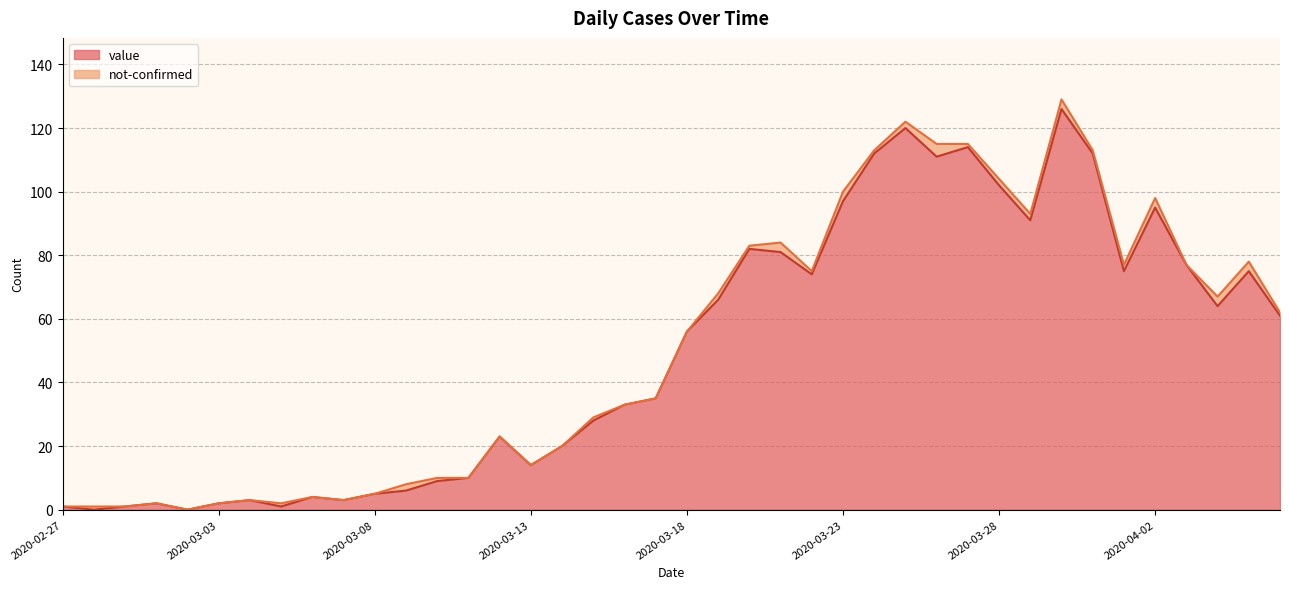

Reading left to right, list all the values displayed in this chart.

2020-02-27=1	2020-02-28=0	2020-02-29=1	2020-03-01=2	2020-03-02=0	2020-03-03=2	2020-03-04=3	2020-03-05=1	2020-03-06=4	2020-03-07=3	2020-03-08=5	2020-03-09=6	2020-03-10=9	2020-03-11=10	2020-03-12=23	2020-03-13=14	2020-03-14=20	2020-03-15=28	2020-03-16=33	2020-03-17=35	2020-03-18=56	2020-03-19=66	2020-03-20=82	2020-03-21=81	2020-03-22=74	2020-03-23=97	2020-03-24=112	2020-03-25=120	2020-03-26=111	2020-03-27=114	2020-03-28=102	2020-03-29=91	2020-03-30=126	2020-03-31=112	2020-04-01=75	2020-04-02=95	2020-04-03=77	2020-04-04=64	2020-04-05=75	2020-04-06=61